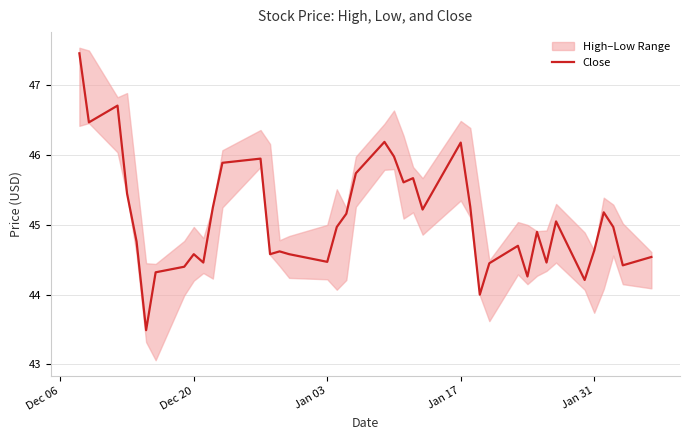

What is the greatest value displayed?

47.5